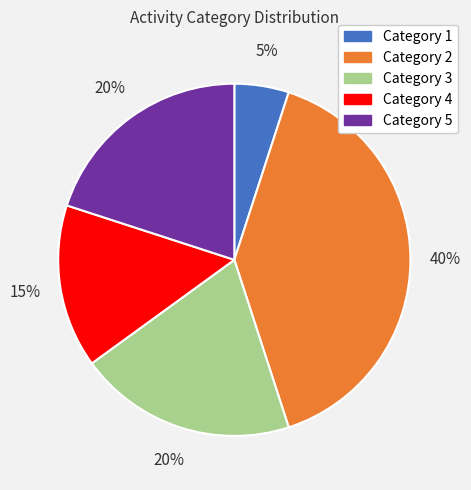

How many segments does this pie chart have?

5